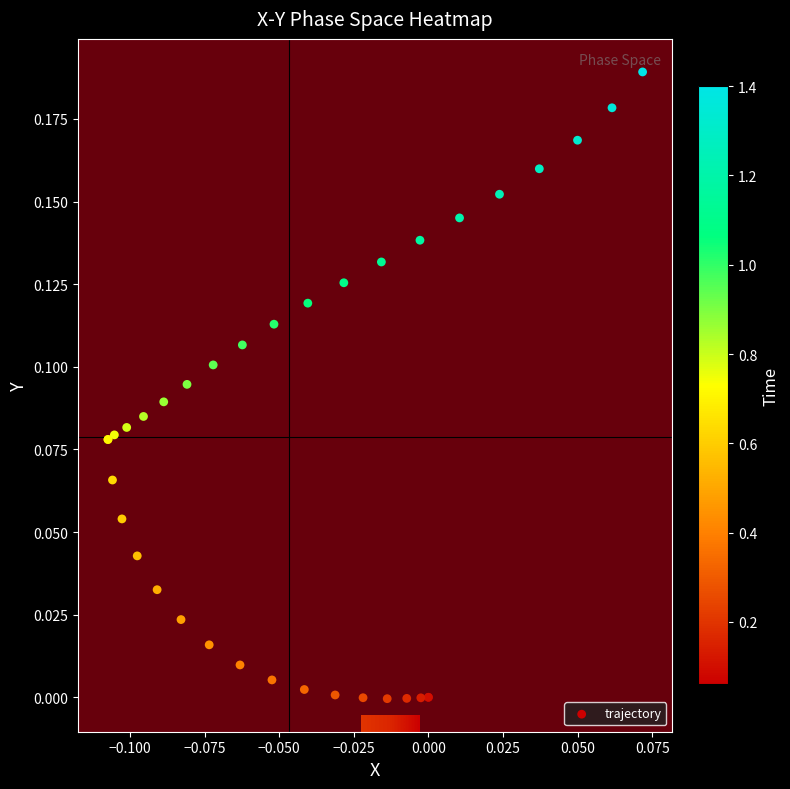

What is the maximum value shown in the chart?

0.2